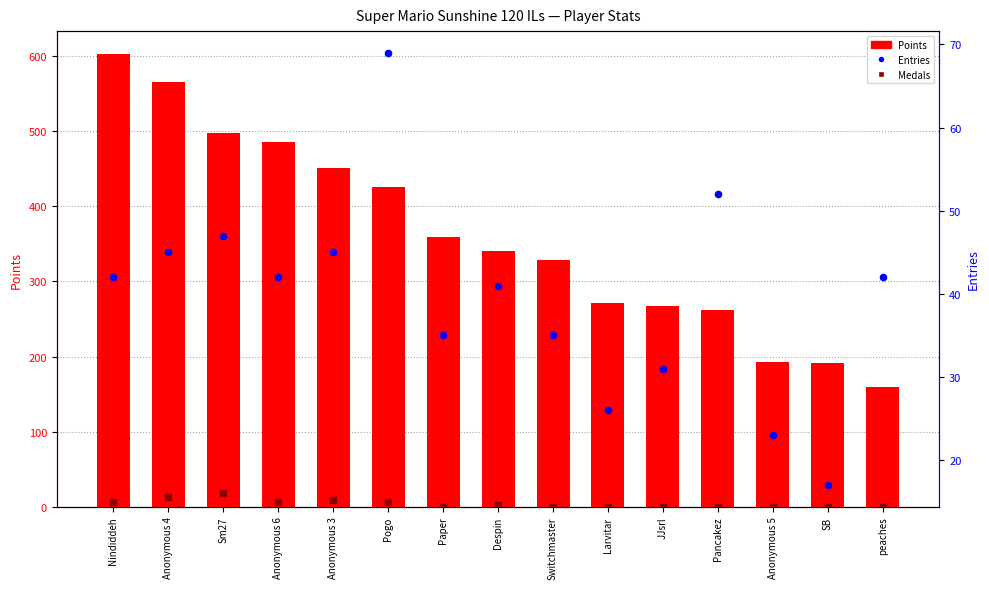

Which series reaches the minimum Y coordinate?

Medals